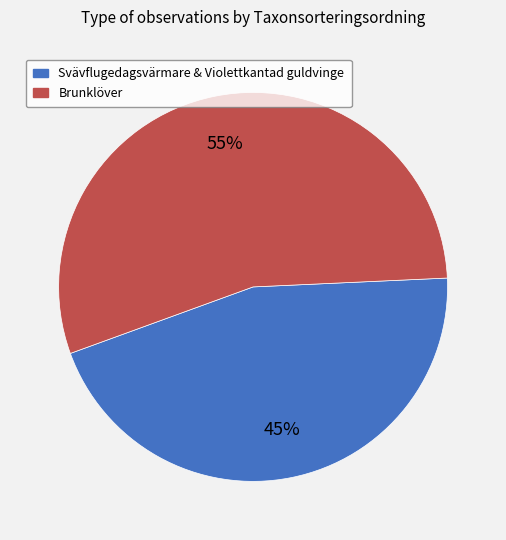

Is there any slice that represents more than half of the pie?

Yes